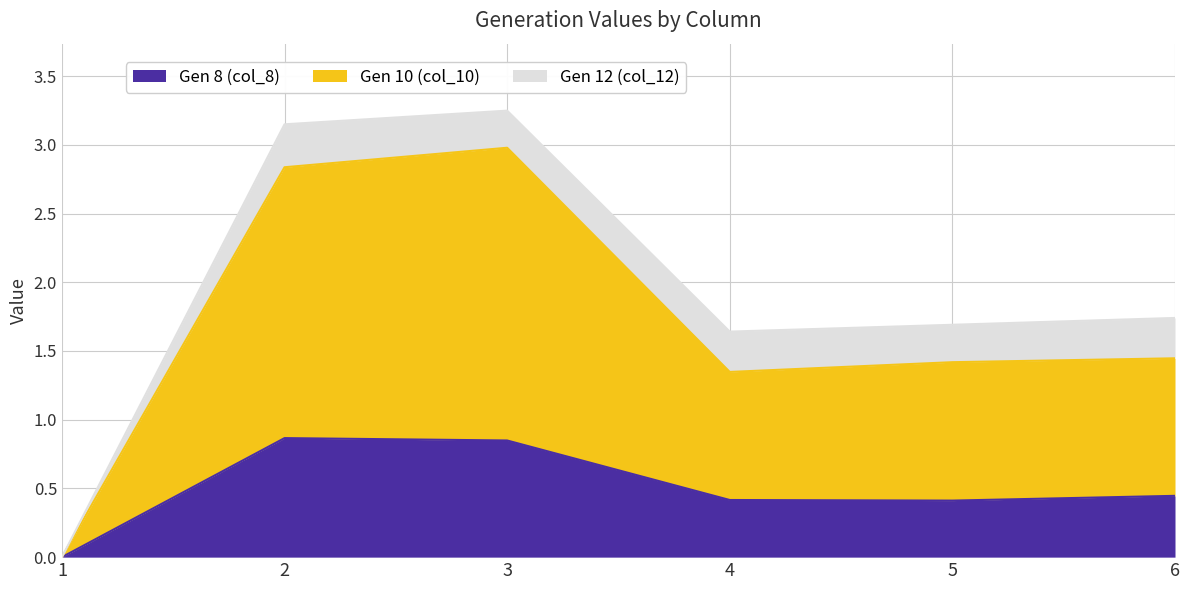

At how many categories does at least one series exceed 0?

5